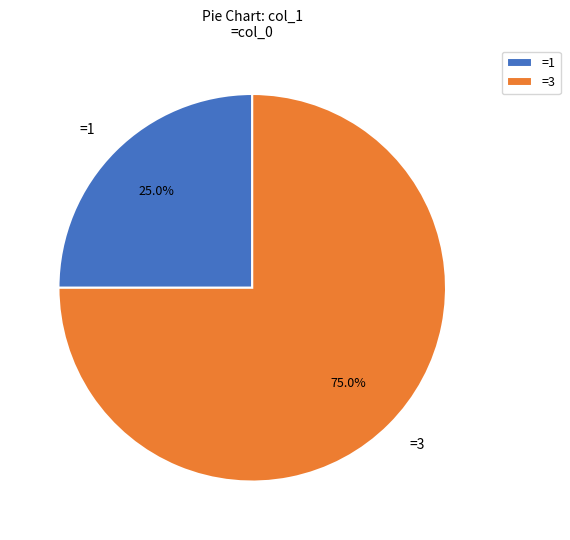

Combined, what portion of the pie is =1 and =3?

100.0%